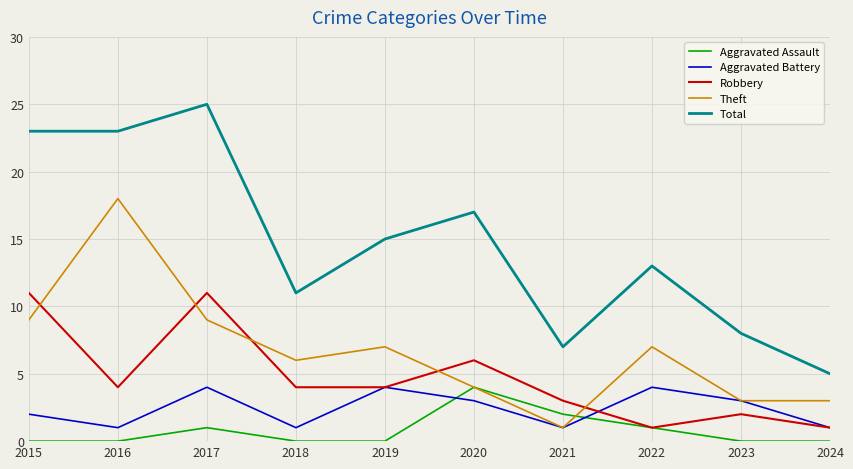

Is the value of Total at 2020 greater than the value of Aggravated Assault at 2015?

Yes